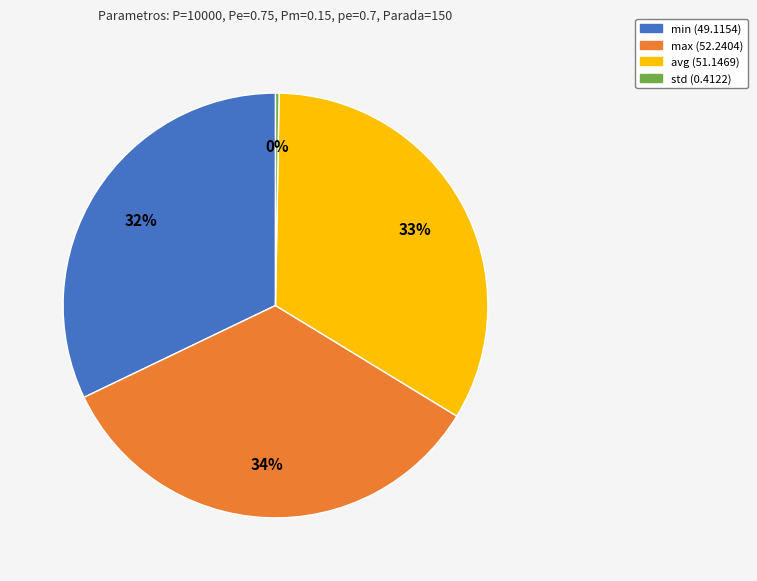

To the nearest percent, what is the average slice percentage?

25%